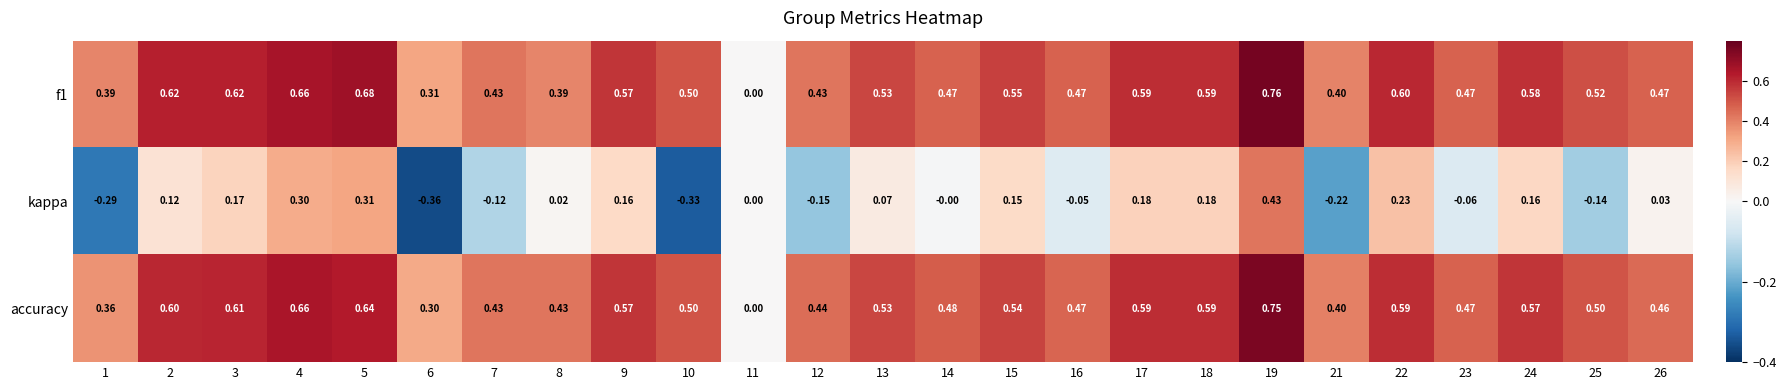

How many data points in kappa are less than 0?

9